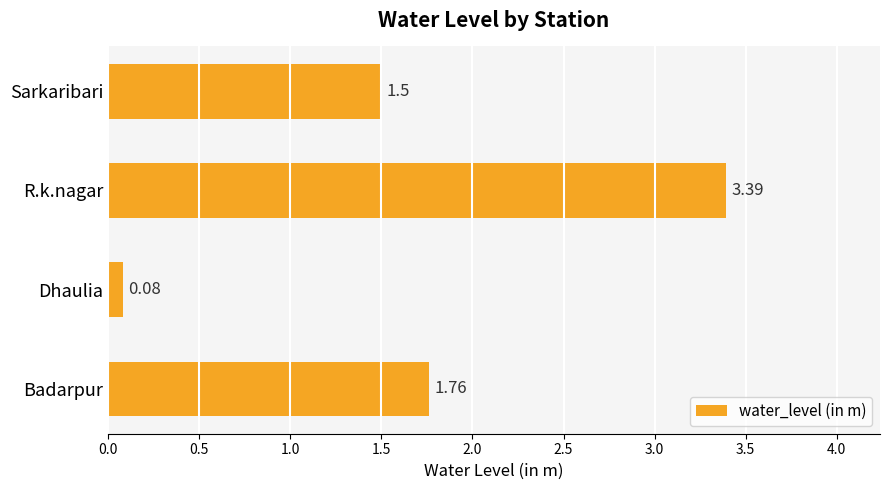

Are the bars horizontal?

Yes